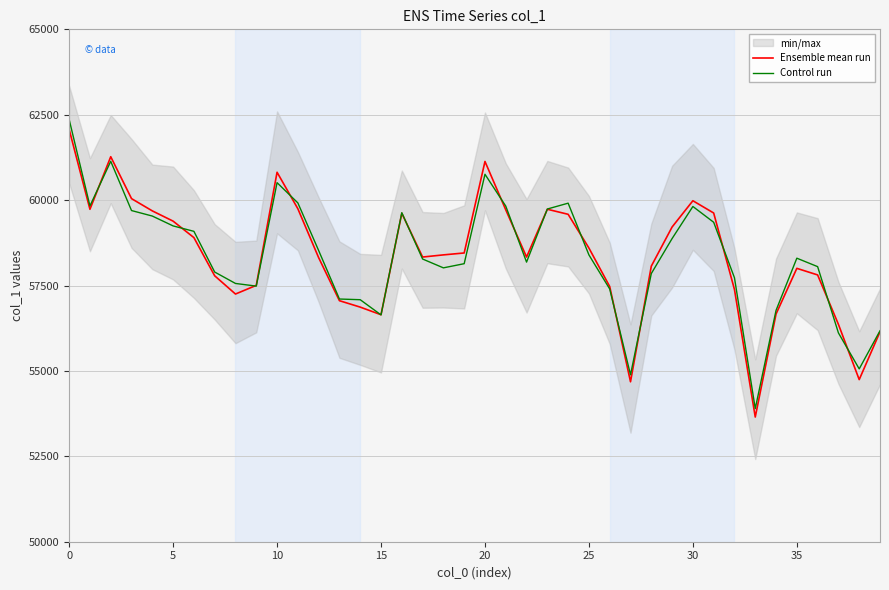

How many values in the Control run series exceed 58300?

20